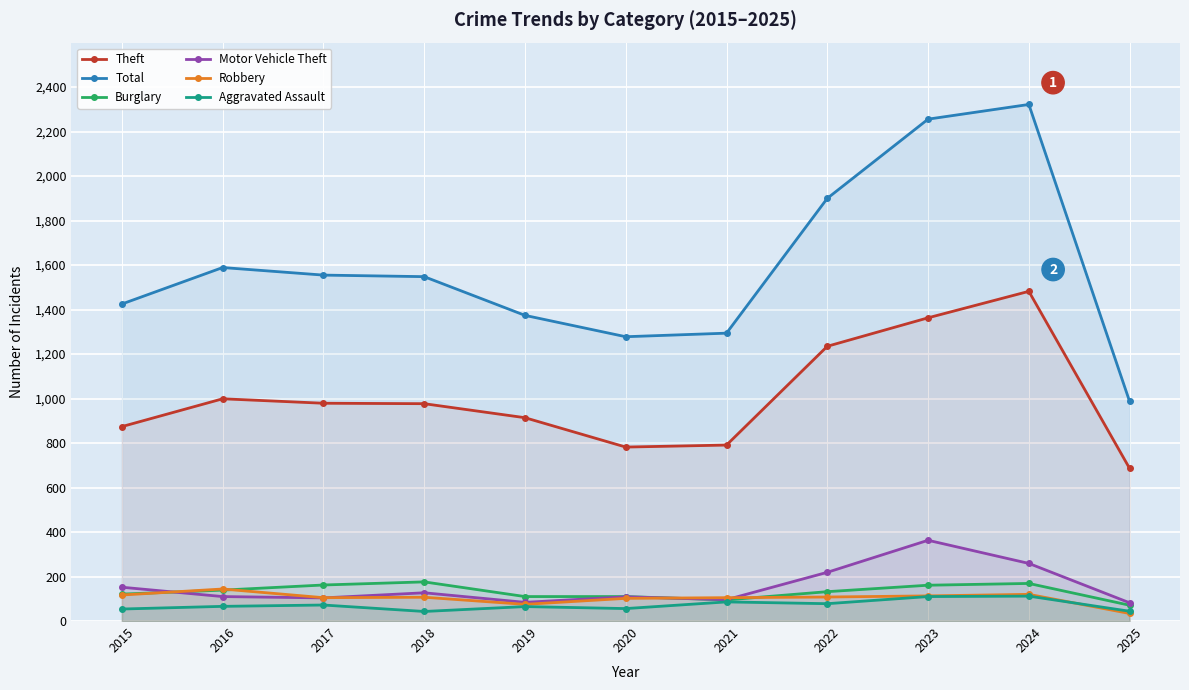

At how many categories does at least one series exceed 1799?

3